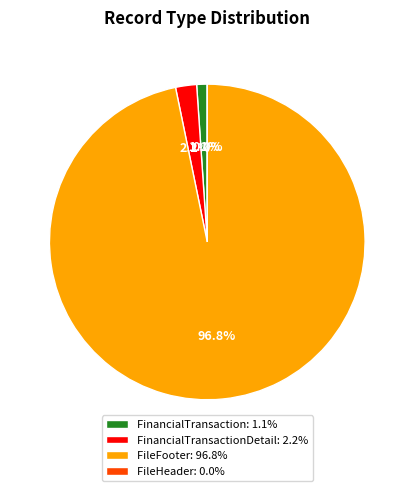

The FinancialTransaction slice represents 1% of the pie. True or false?

True